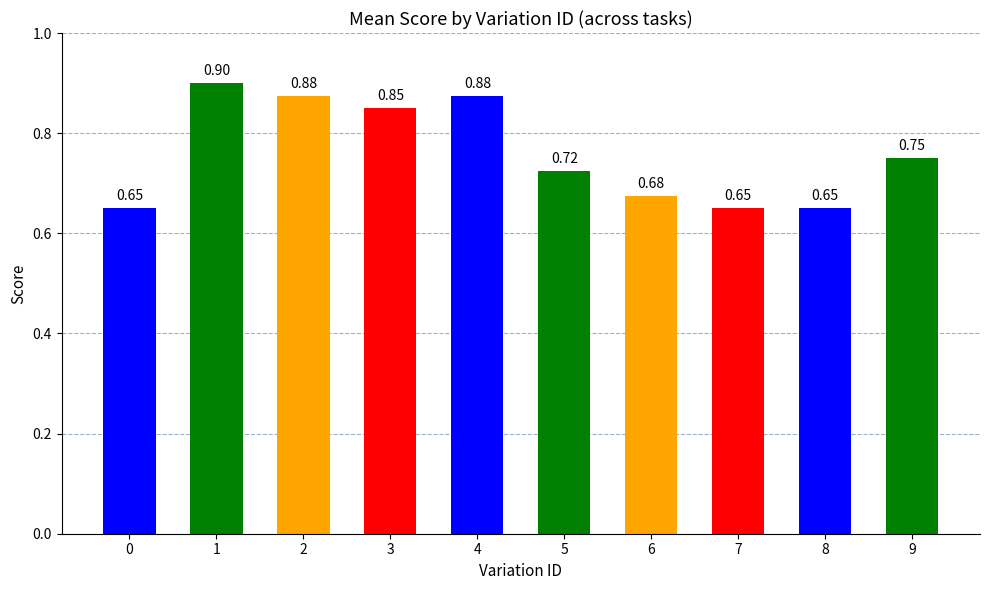

What is the sum of the values at 9 and 0?

1.4